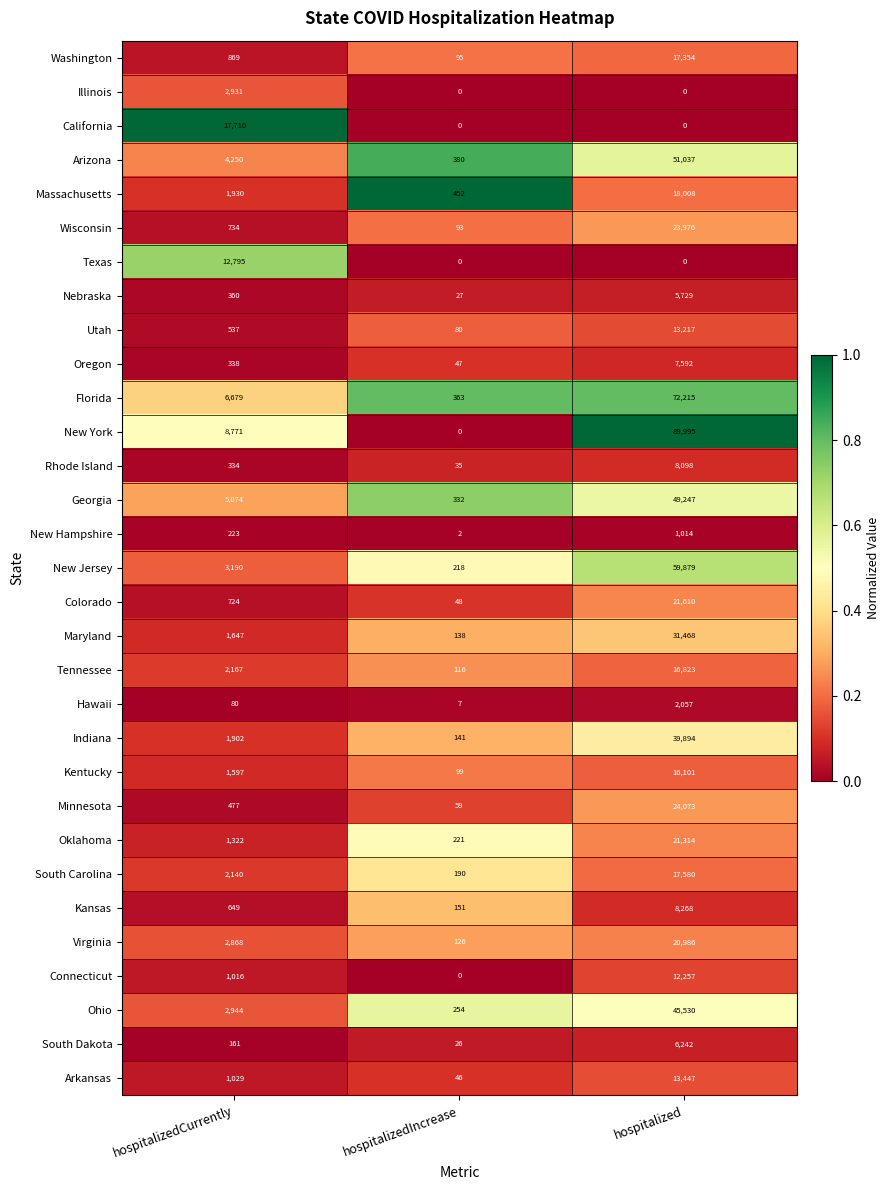

What is the difference between the highest and lowest values at hospitalizedCurrently?

17630